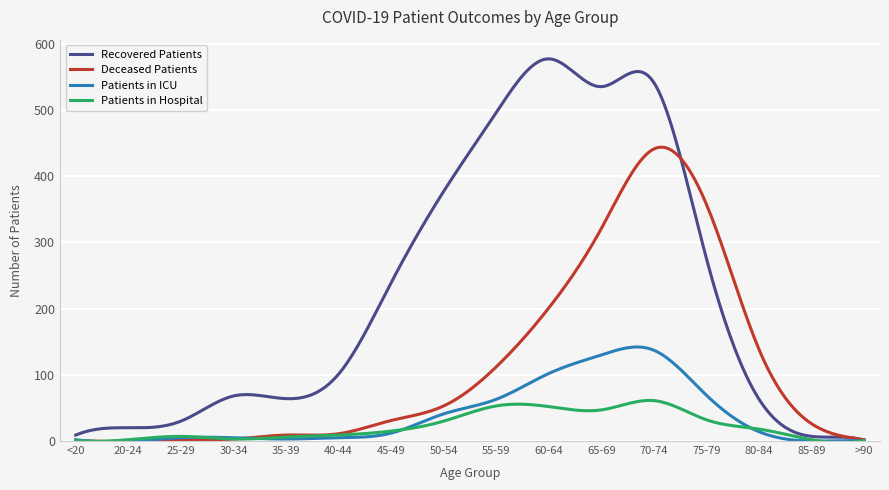

Rank the series by their maximum value, from highest to lowest.

Recovered Patients, Deceased Patients, Patients in ICU, Patients in Hospital